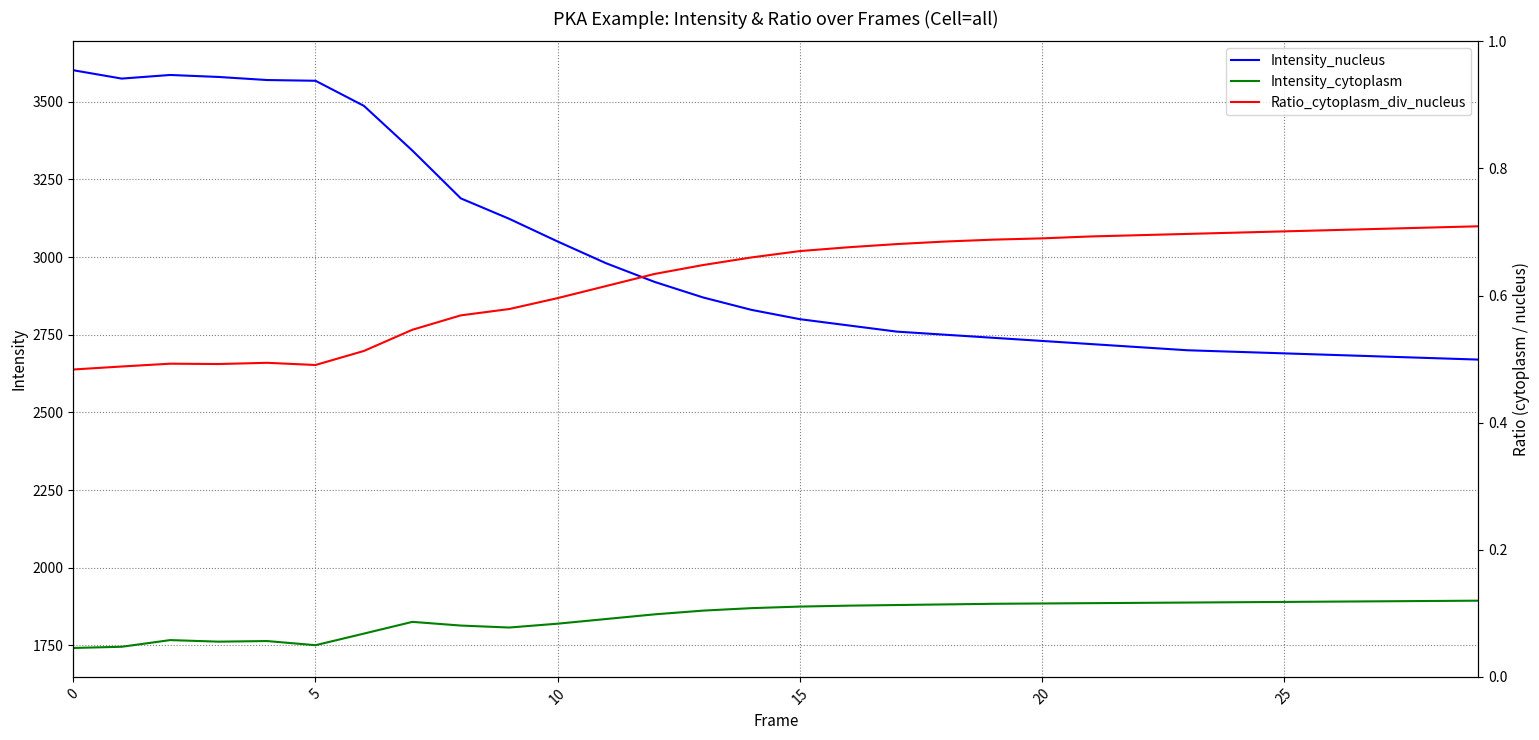

How many data points does each series have?

30